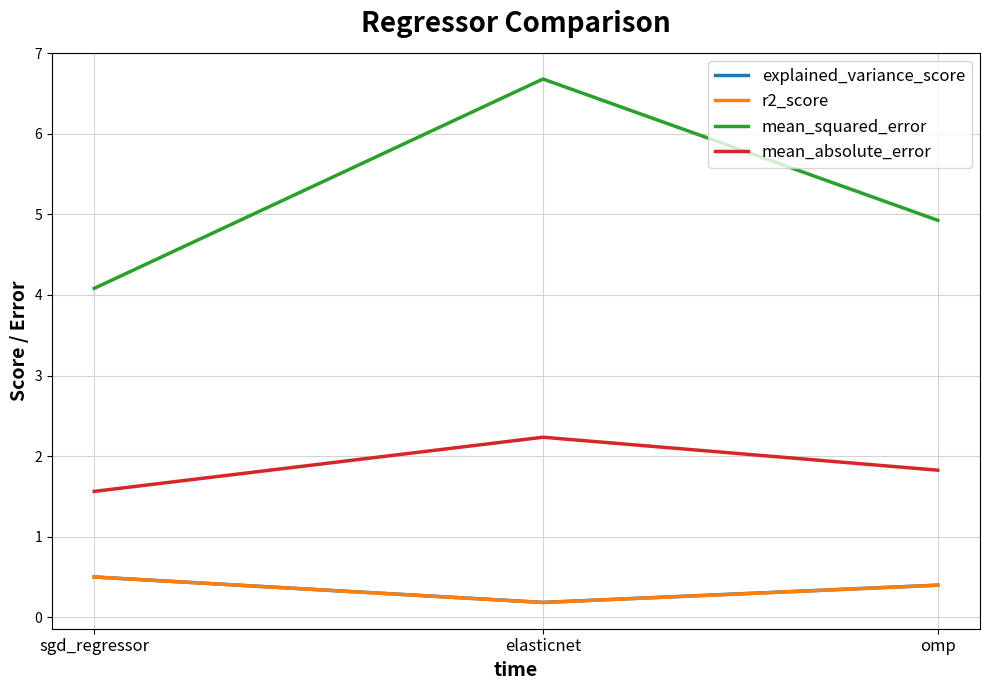

At which category does the chart reach its peak across all series?

elasticnet